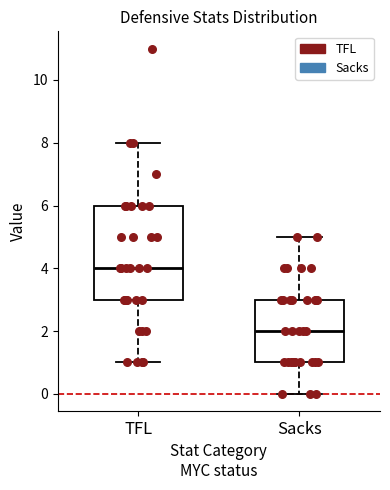

Reading left to right, read every box against the y-axis: the position of its median line, the range the box covers, and the ends of its whiskers. The values are not printed on the chart, so give them approximately, as read against the axis.

TFL: median 4, box 3 to 6, whiskers 1 to 8
Sacks: median 2, box 1 to 3, whiskers 0 to 5